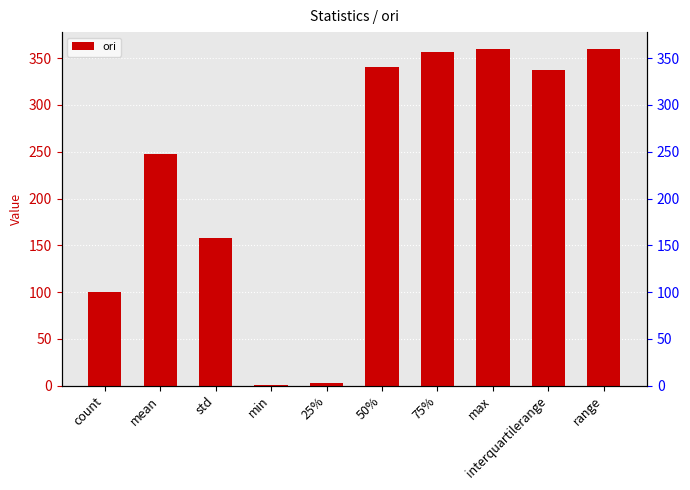

What is the ratio of the value at count to the value at mean?

0.4